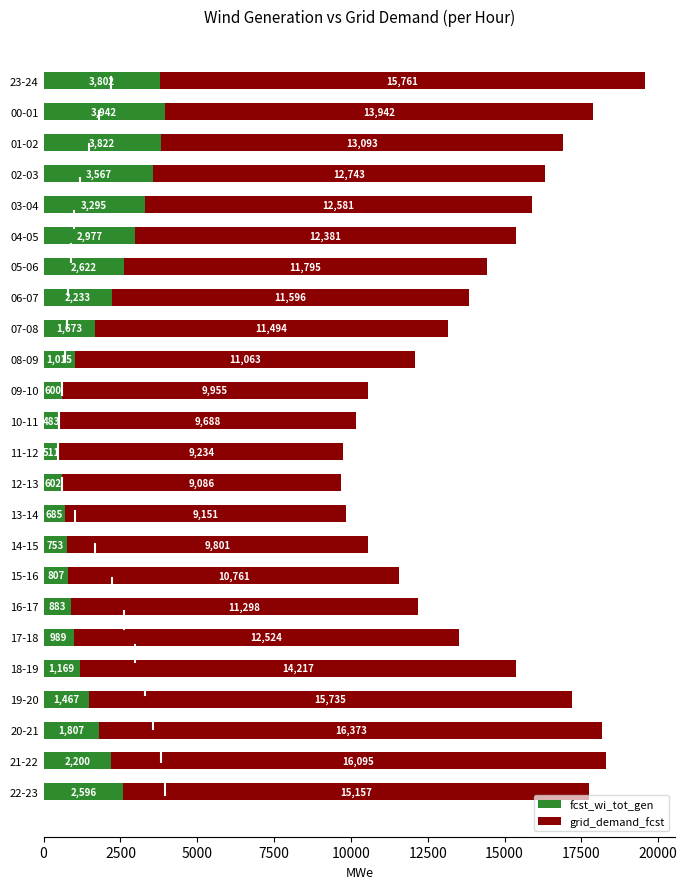

How many data points does each series have?

24